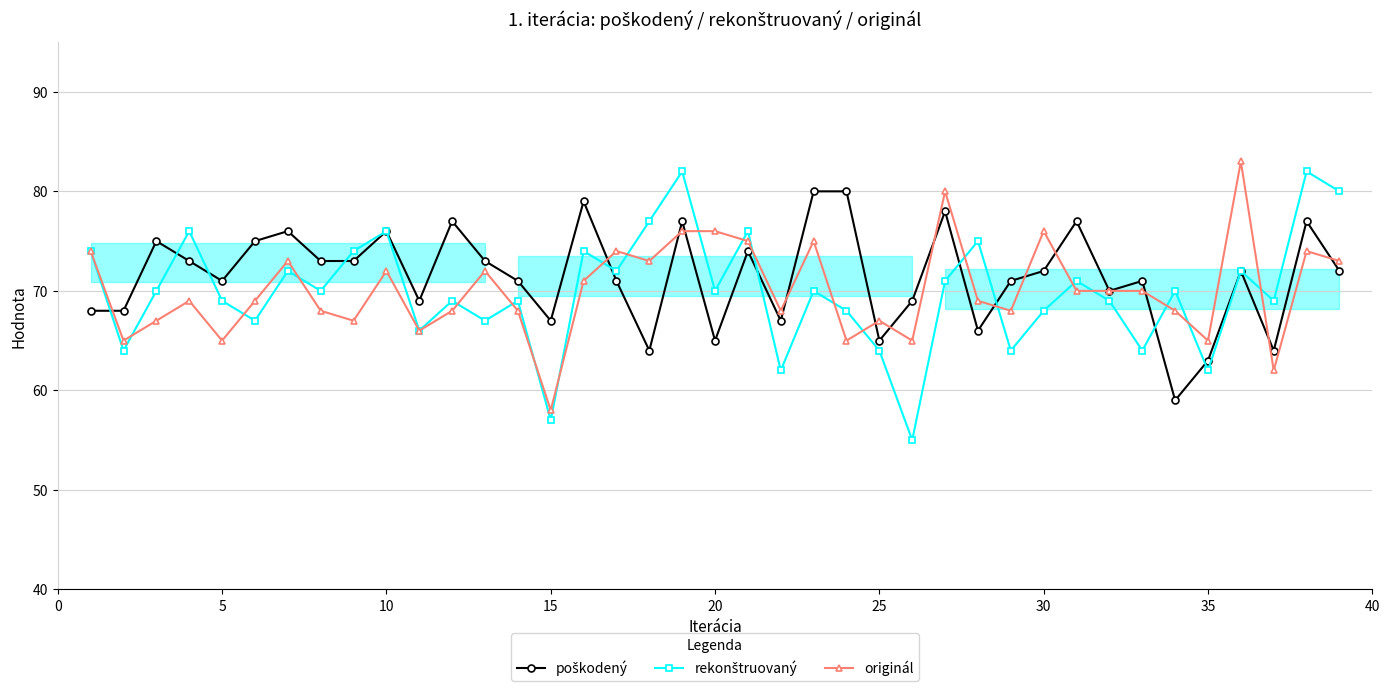

What is the spread (max minus min) of values at 20?

11